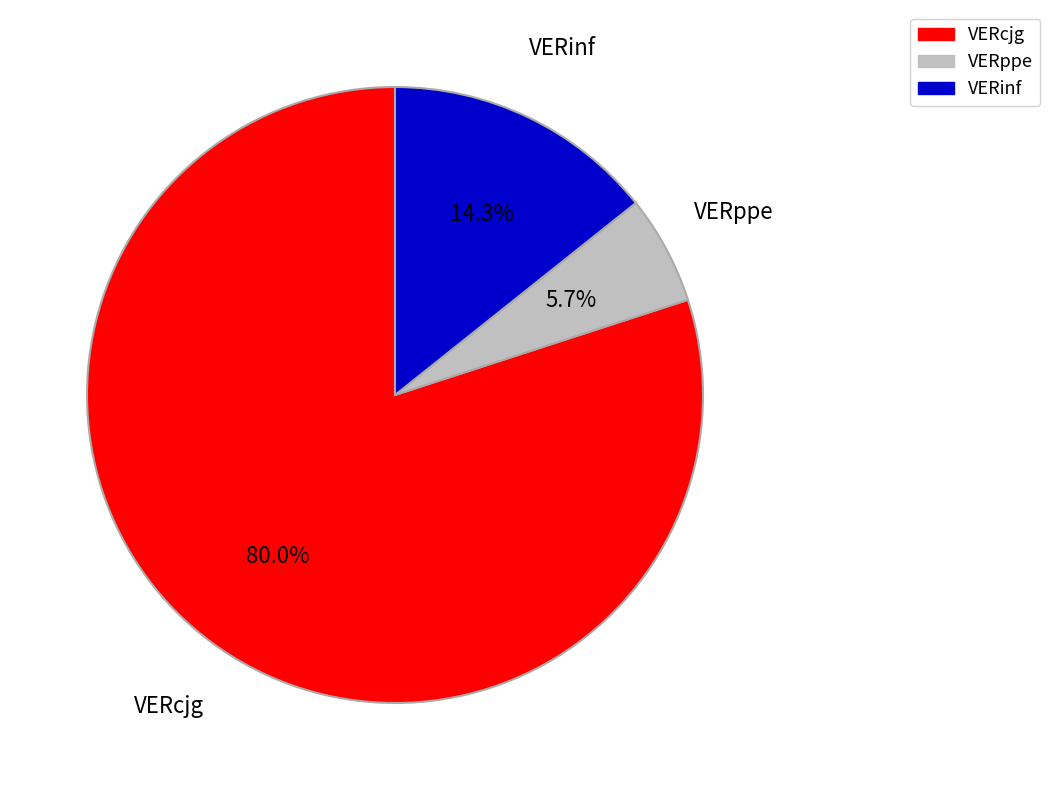

What percentage is NOT represented by VERppe?

94.3%